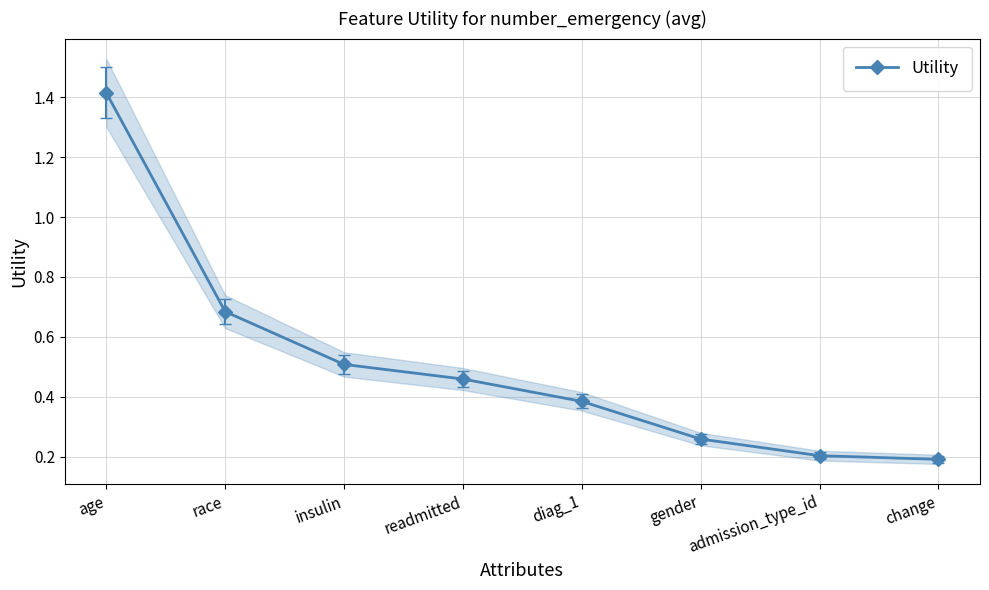

Read the value at gender.

0.3